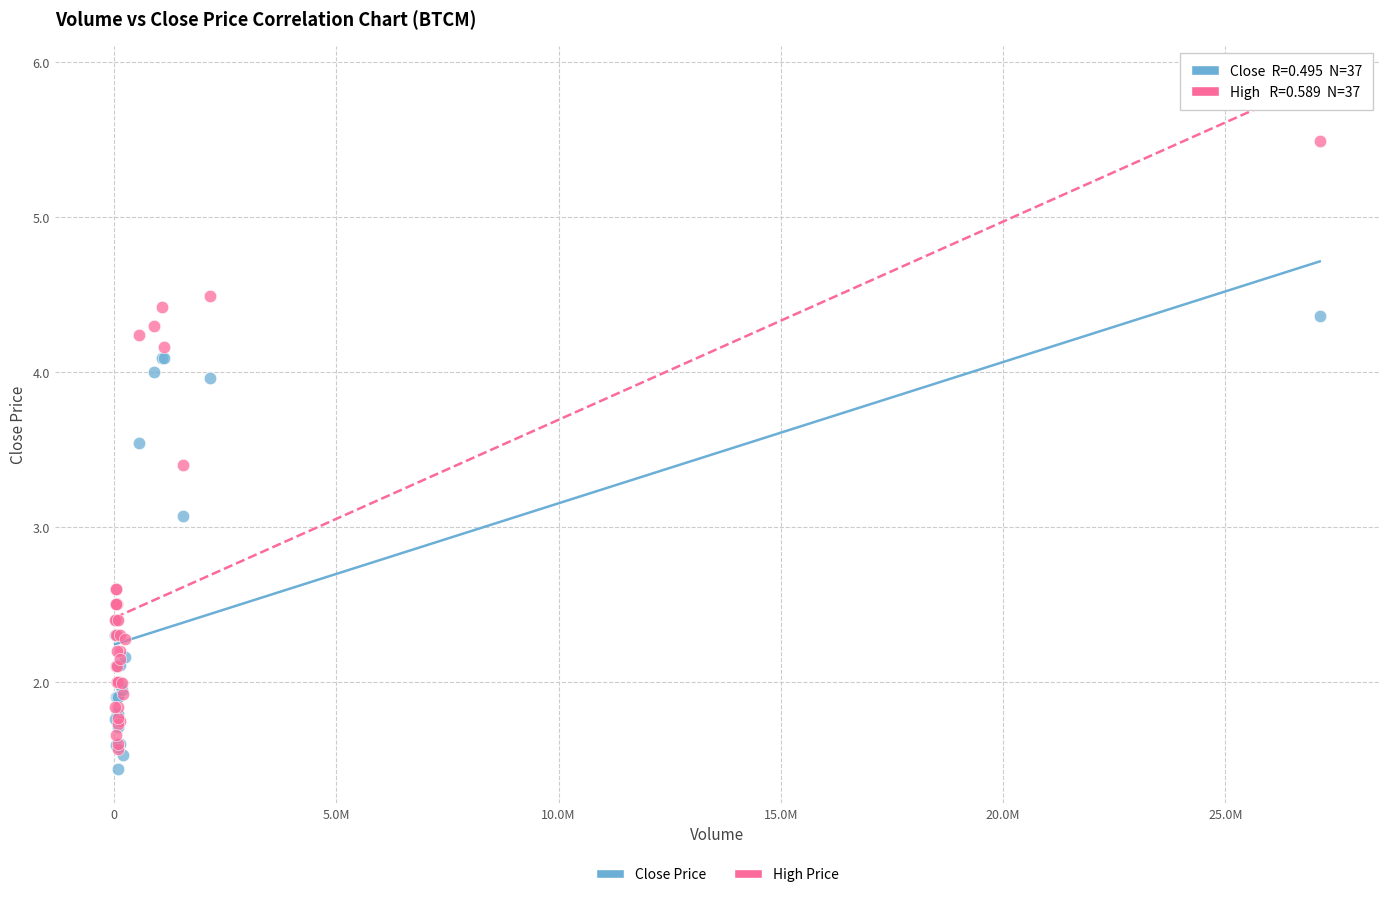

Across all series, what Y value is closest to 3?

3.1